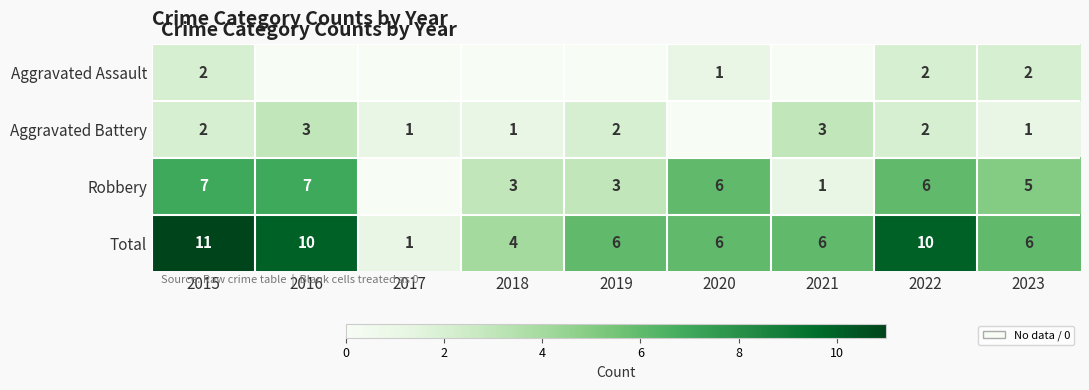

At which label does Total first exceed 6?

2015